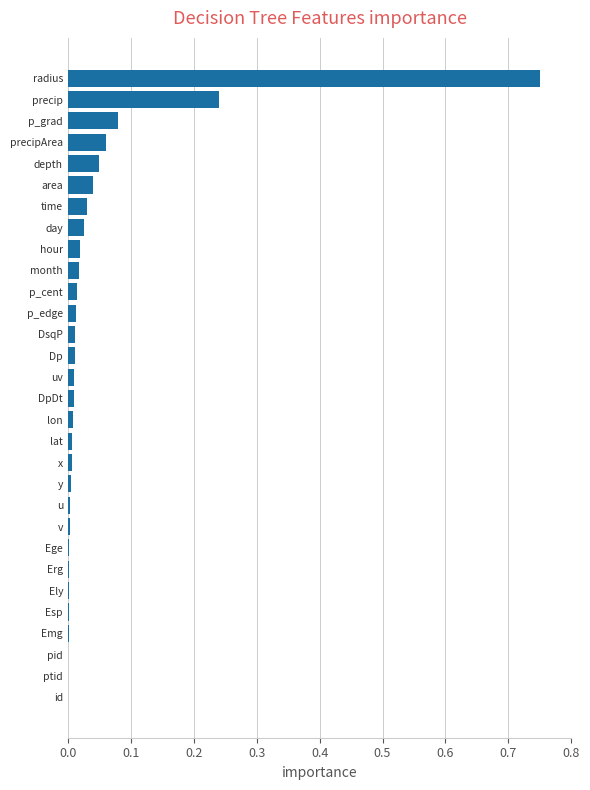

Which has a higher value, precip or depth?

precip